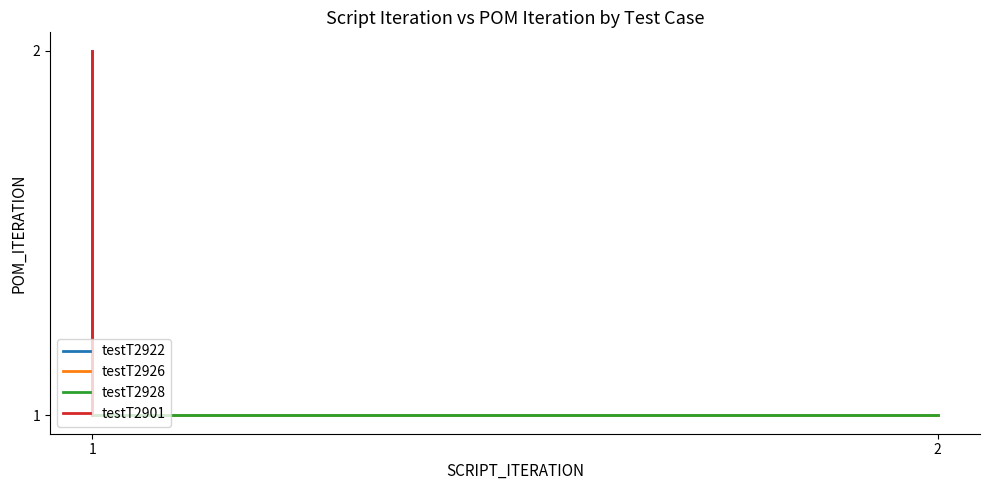

Count the number of categories in the chart.

2